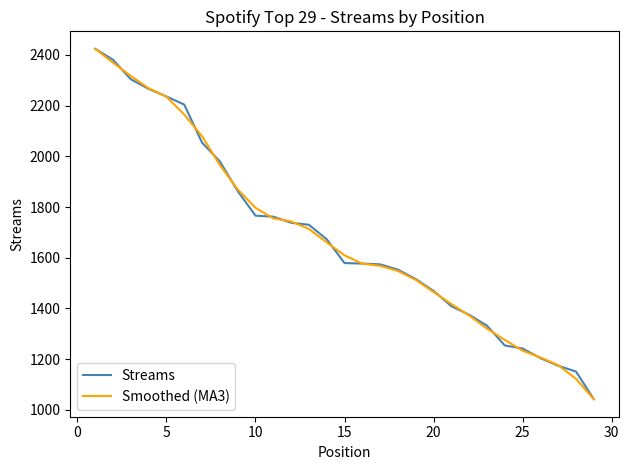

What is the lowest value of the Smoothed (MA3) series?

1042.0